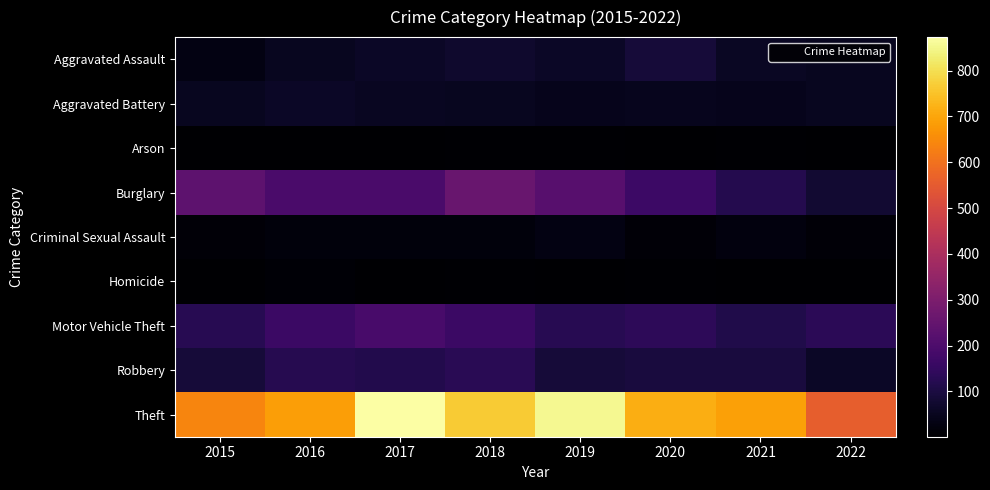

Which series has the largest total across all categories?

Theft